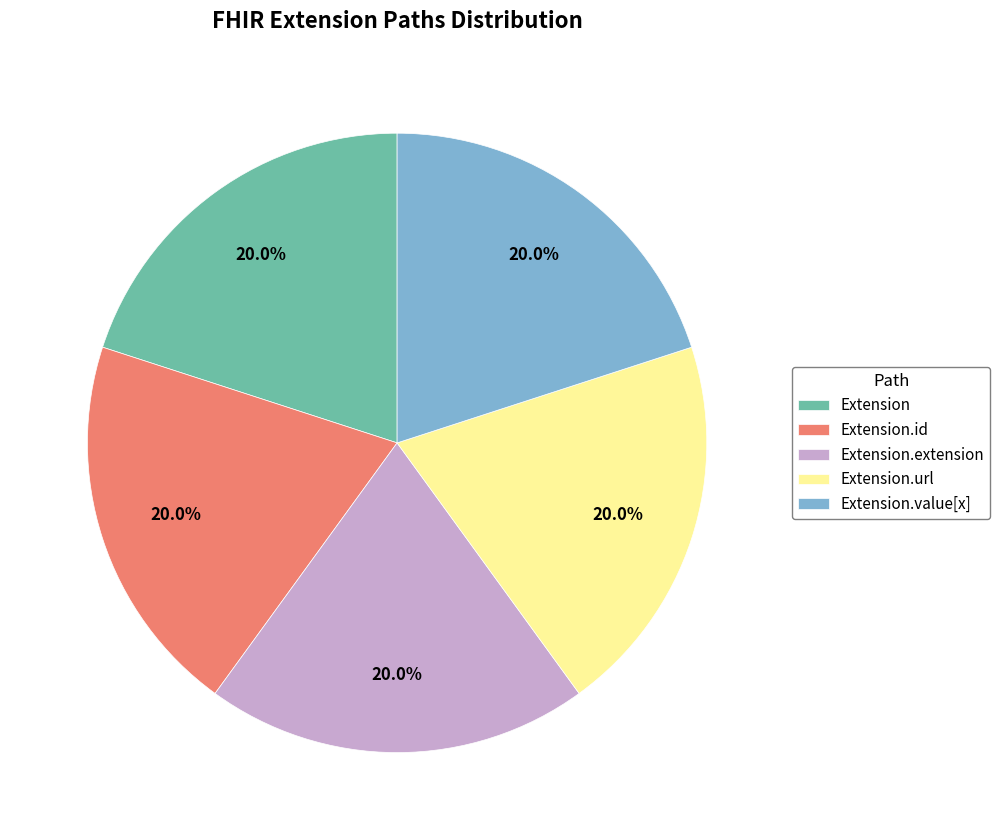

Combined, do Extension.url and Extension.value[x] account for over 50%?

No